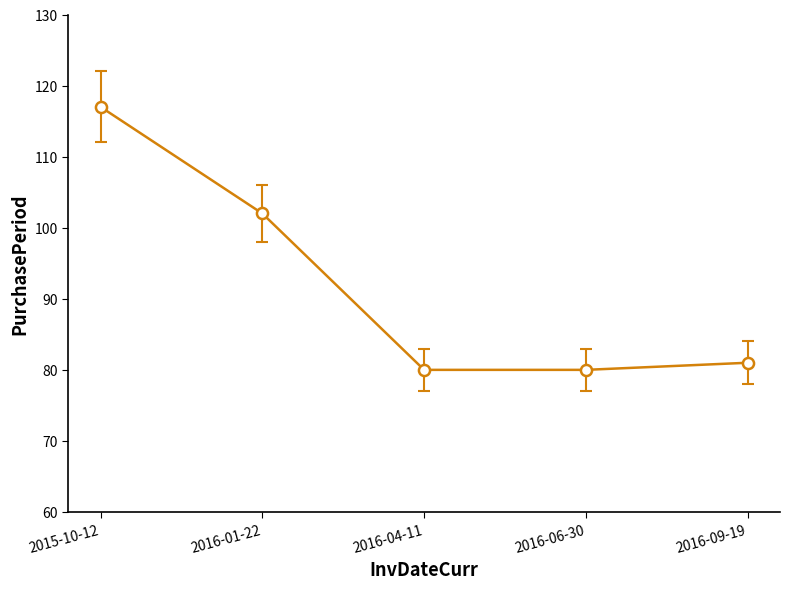

Count the number of categories in the chart.

5